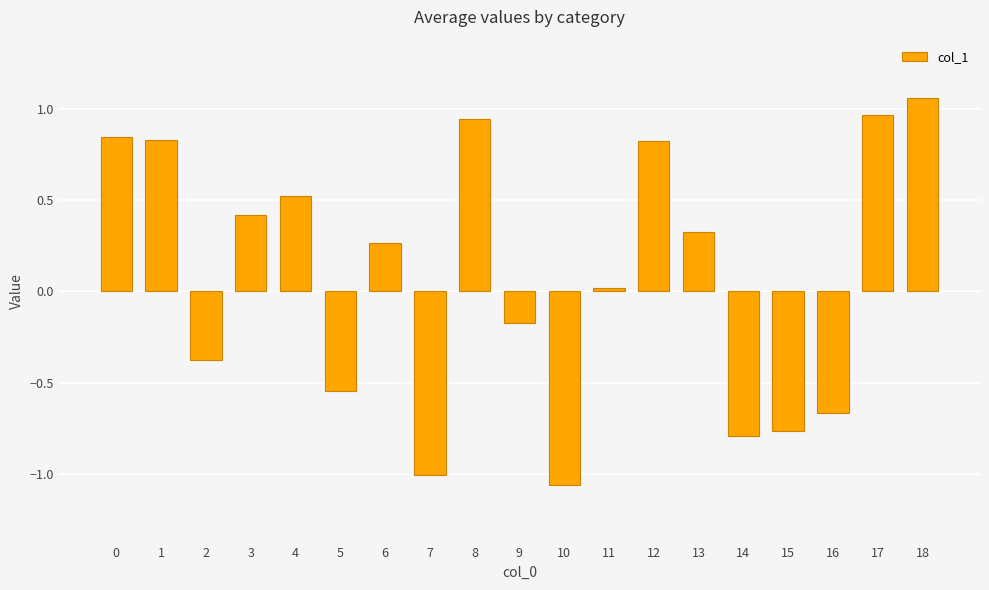

What is the sum of the values at 7 and 14?

-1.8